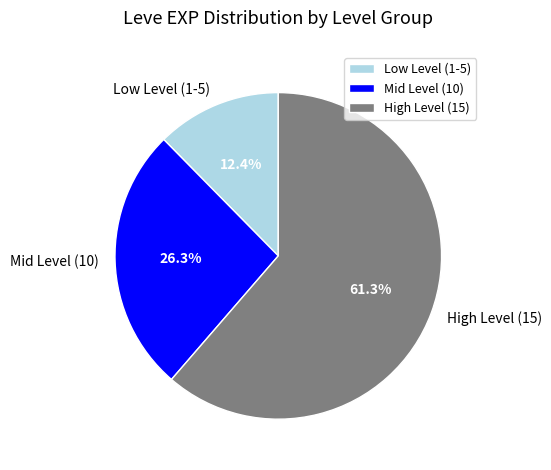

How many segments does this pie chart have?

3